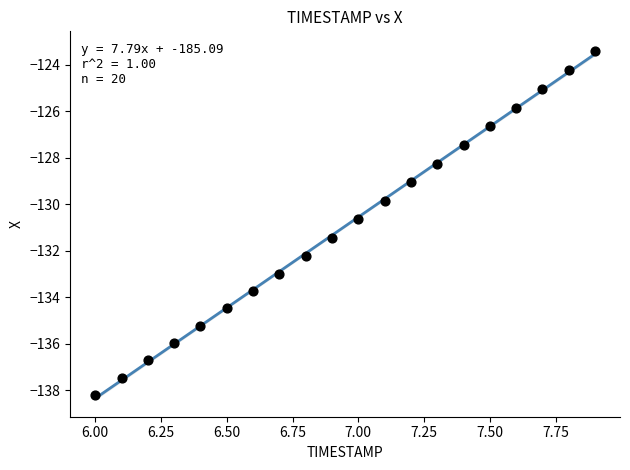

What is the range of X values (max minus min)?

1.9